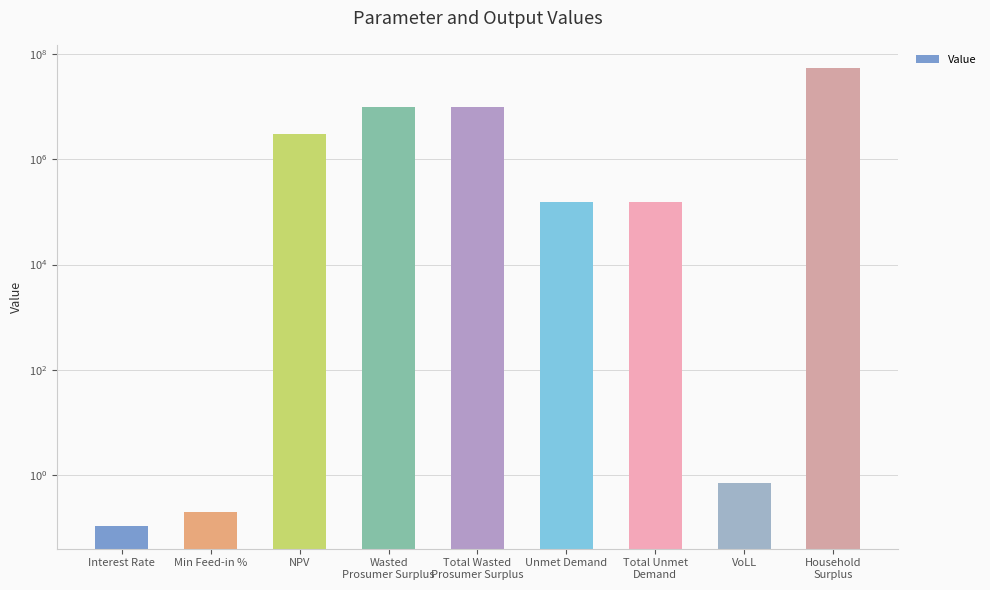

What is the approximate value at Unmet Demand?

155842.9